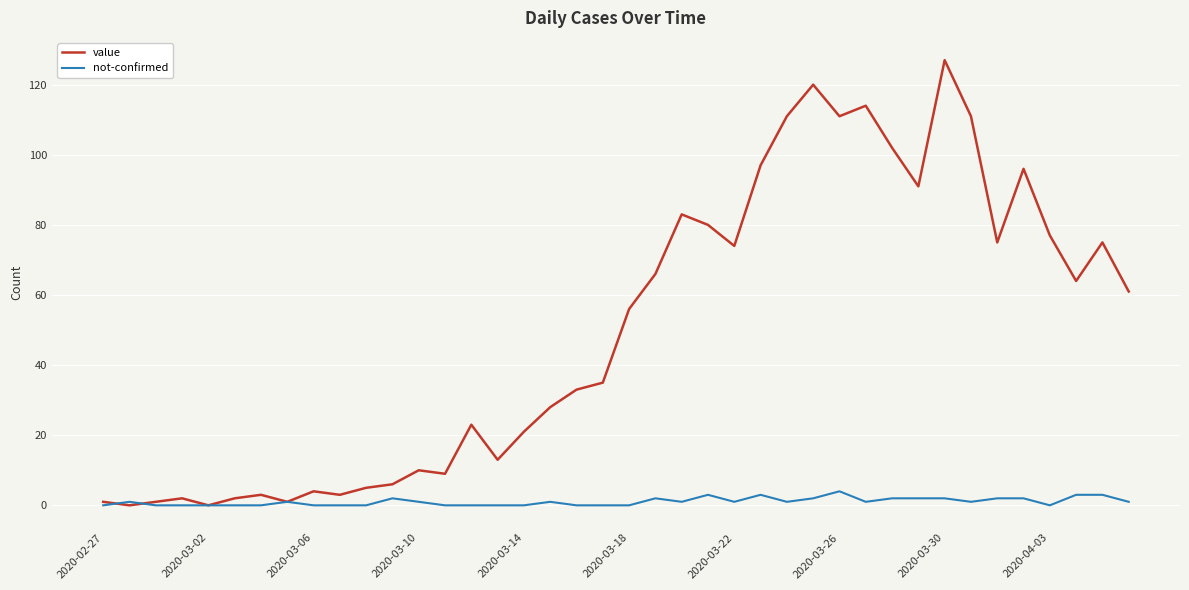

Rank the series by their maximum value, from lowest to highest.

not-confirmed, value